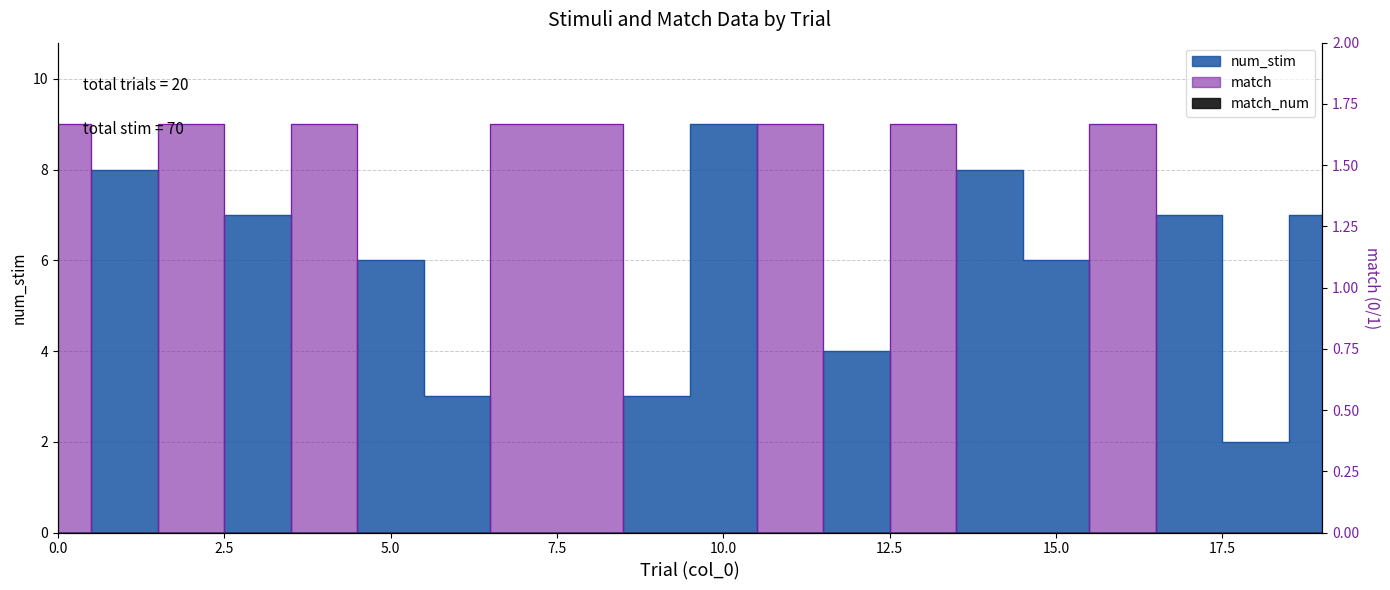

Reading right to left, what are all the values shown in this chart?

num_stim: 19=7	18=2	17=7	16=0	15=6	14=8	13=0	12=4	11=0	10=9	9=3	8=0	7=0	6=3	5=6	4=0	3=7	2=0	1=8	0=0
match: 19=0	18=0	17=0	16=9	15=0	14=0	13=9	12=0	11=9	10=0	9=0	8=9	7=9	6=0	5=0	4=9	3=0	2=9	1=0	0=9